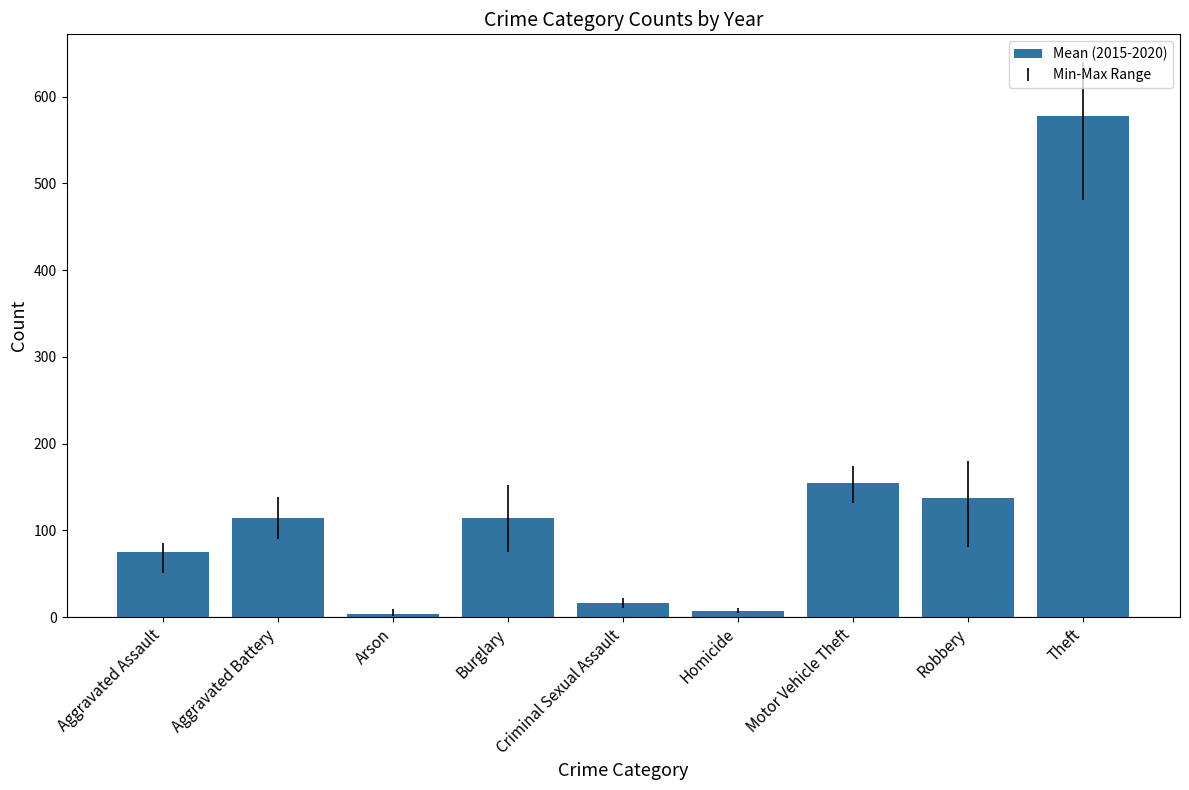

True or false: the data shows 114.7 at Burglary.

True